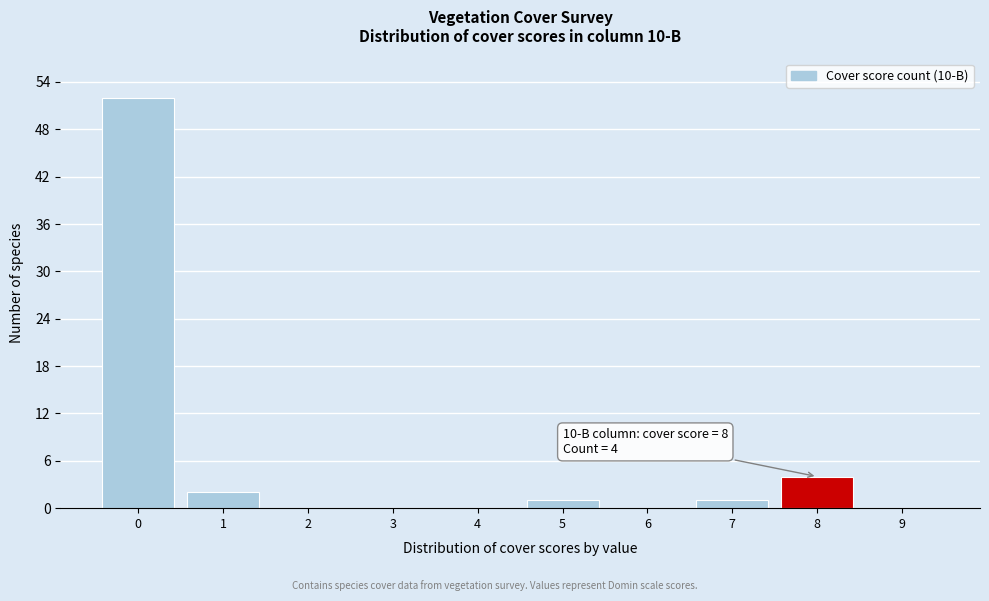

Reading left to right, transcribe all the data shown in this chart.

0=52	1=2	2=0	3=0	4=0	5=1	6=0	7=1	8=4	9=0